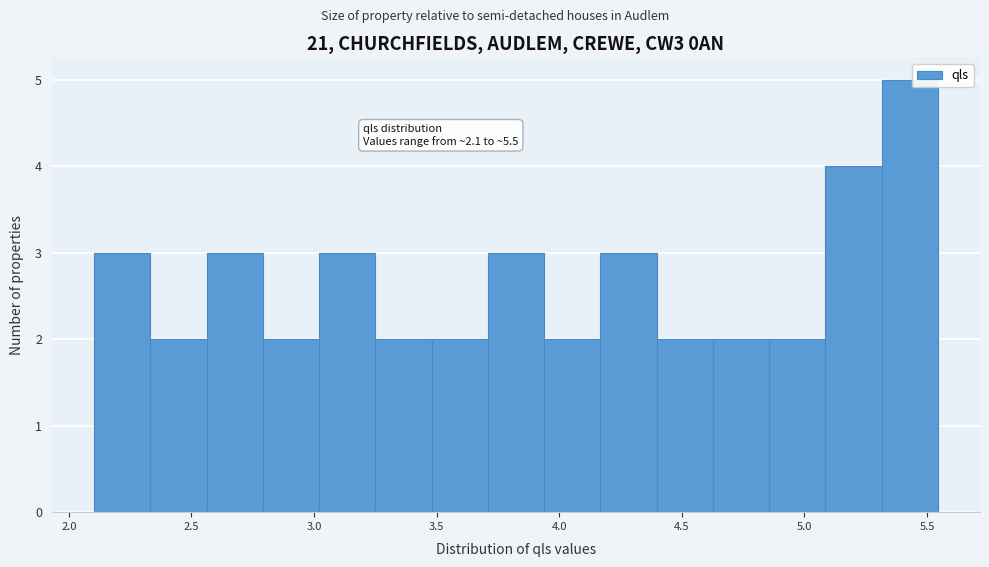

Over which range of the x-axis is the bar tallest?

5.30 to 5.55